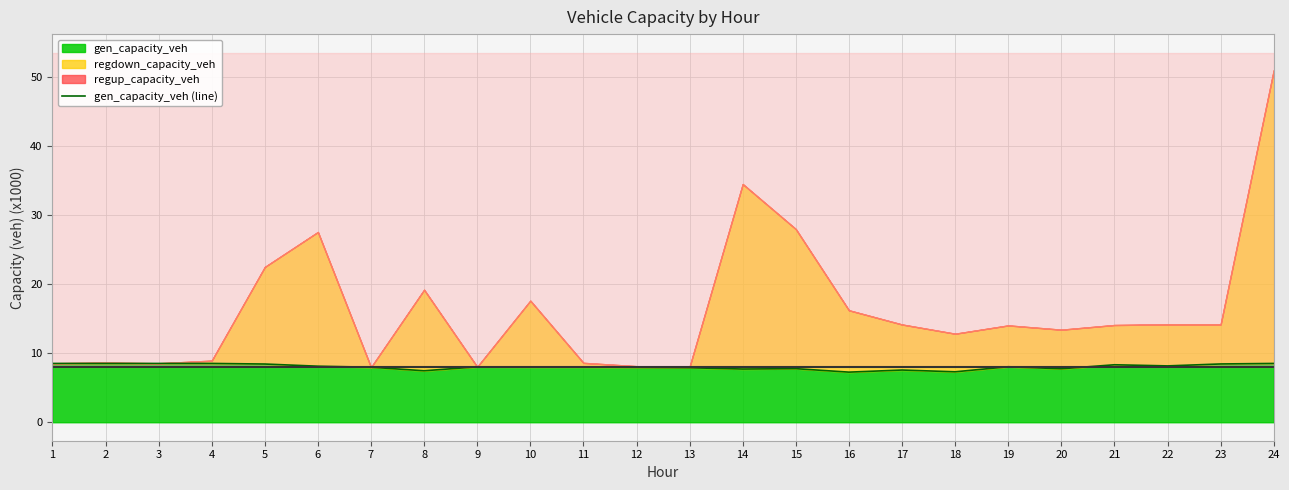

What is the difference between the maximum and minimum values?

1.3